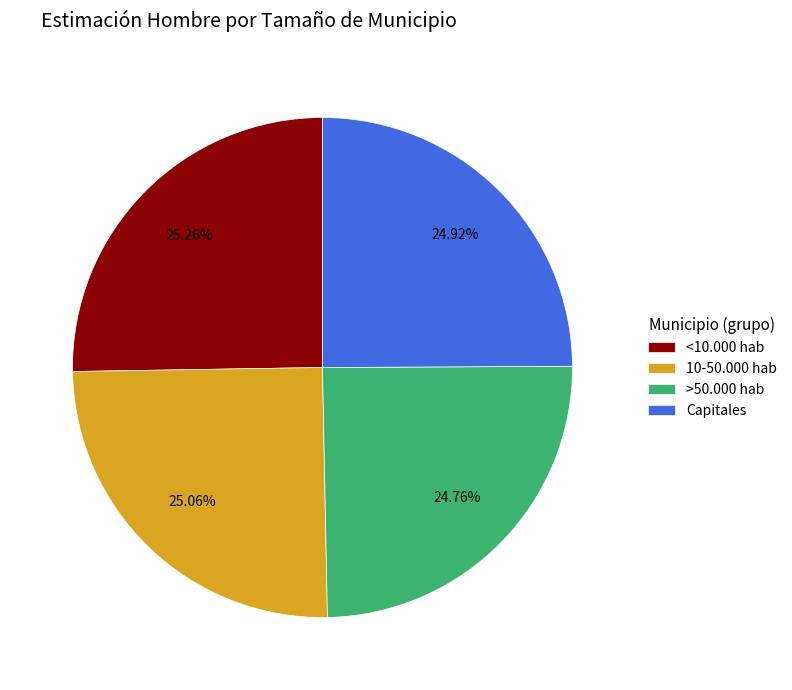

To the nearest percent, what portion does <10.000 hab represent?

25%